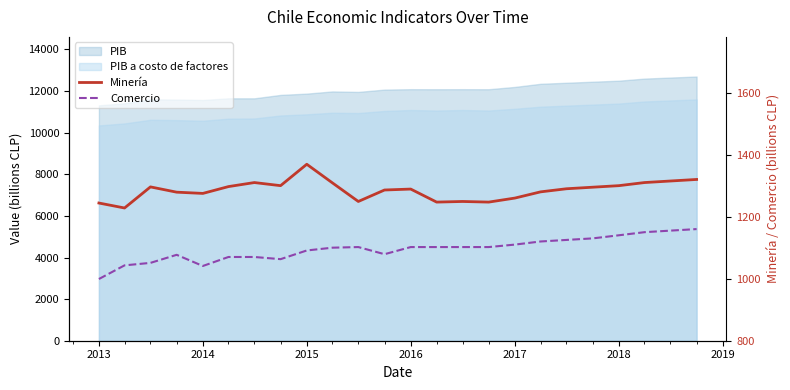

Is the value of Comercio at 12 greater than the value of Minería at 15?

No